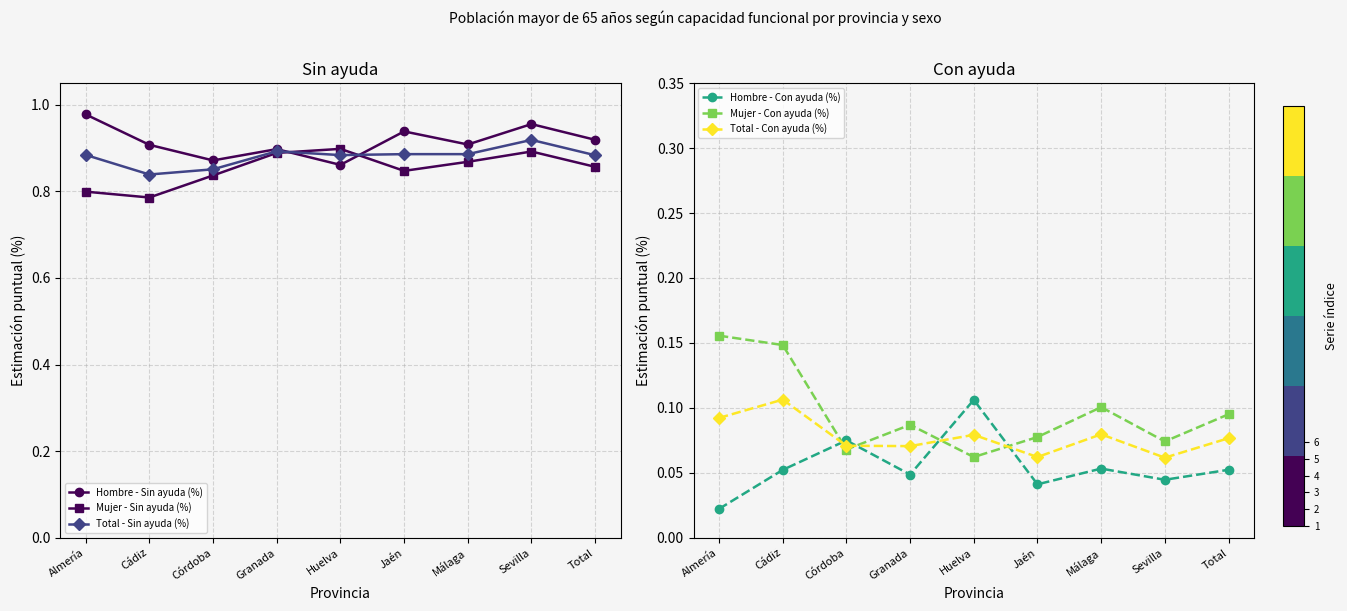

Which series has the largest total across all categories?

Hombre - Sin ayuda (%)